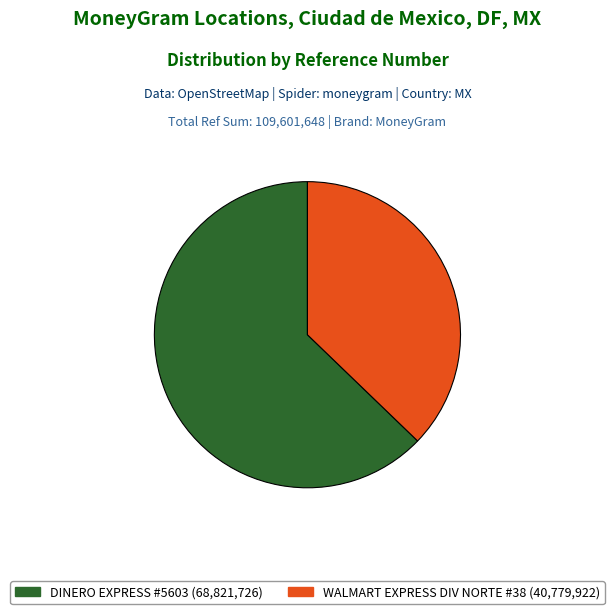

Does any single category account for the majority?

Yes